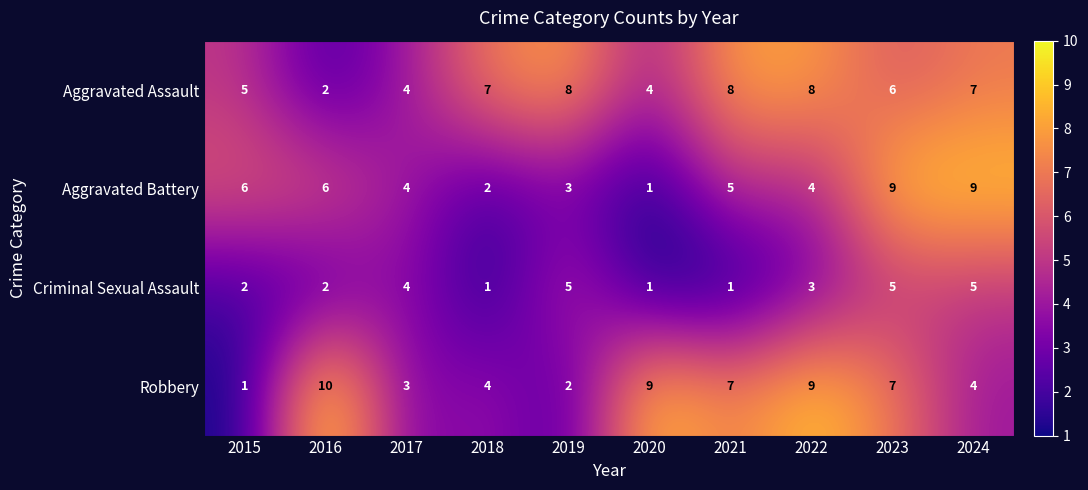

Rank the series at 2019 from highest to lowest value.

Aggravated Assault, Criminal Sexual Assault, Aggravated Battery, Robbery